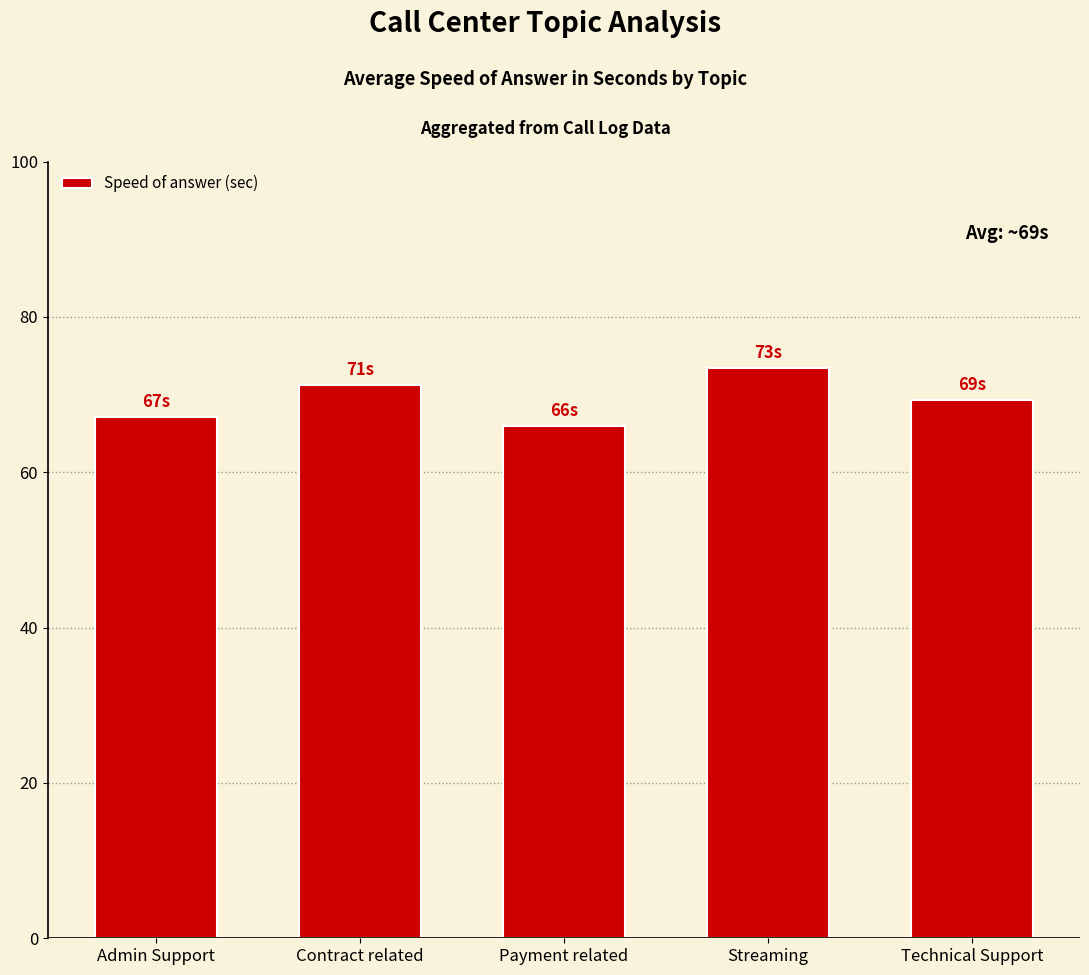

Approximately how many times larger is the value at Streaming compared to Admin Support?

1.1